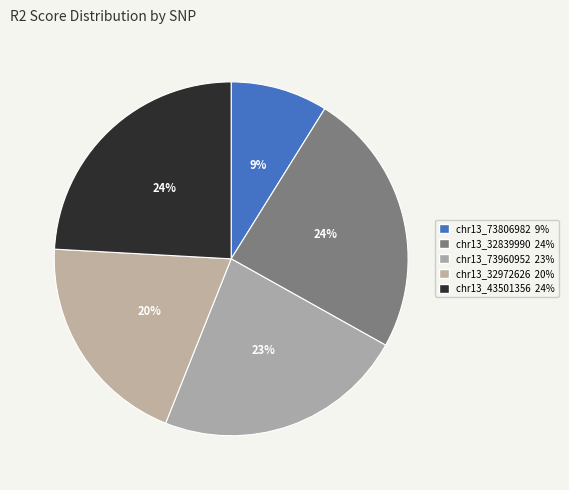

How many slices are in this pie chart?

5